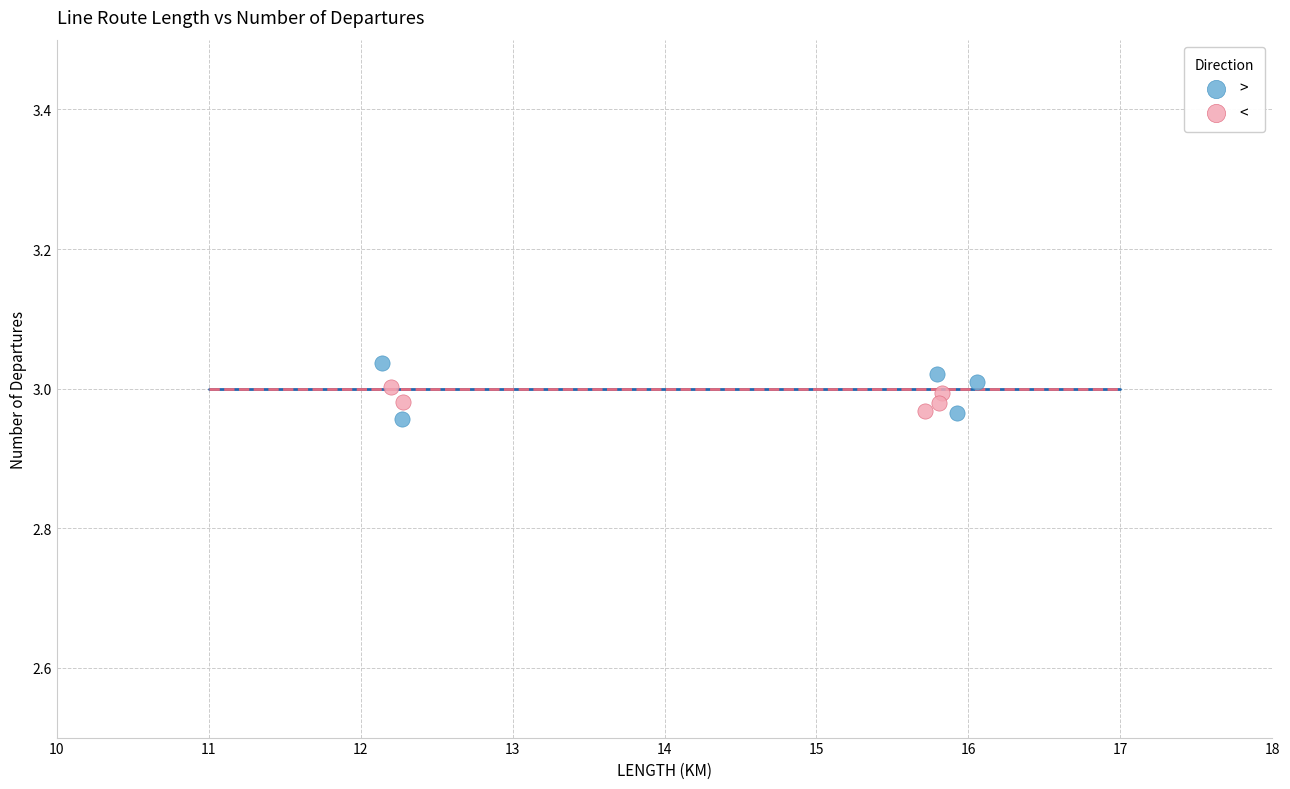

Which series has the largest Y range (max minus min)?

>